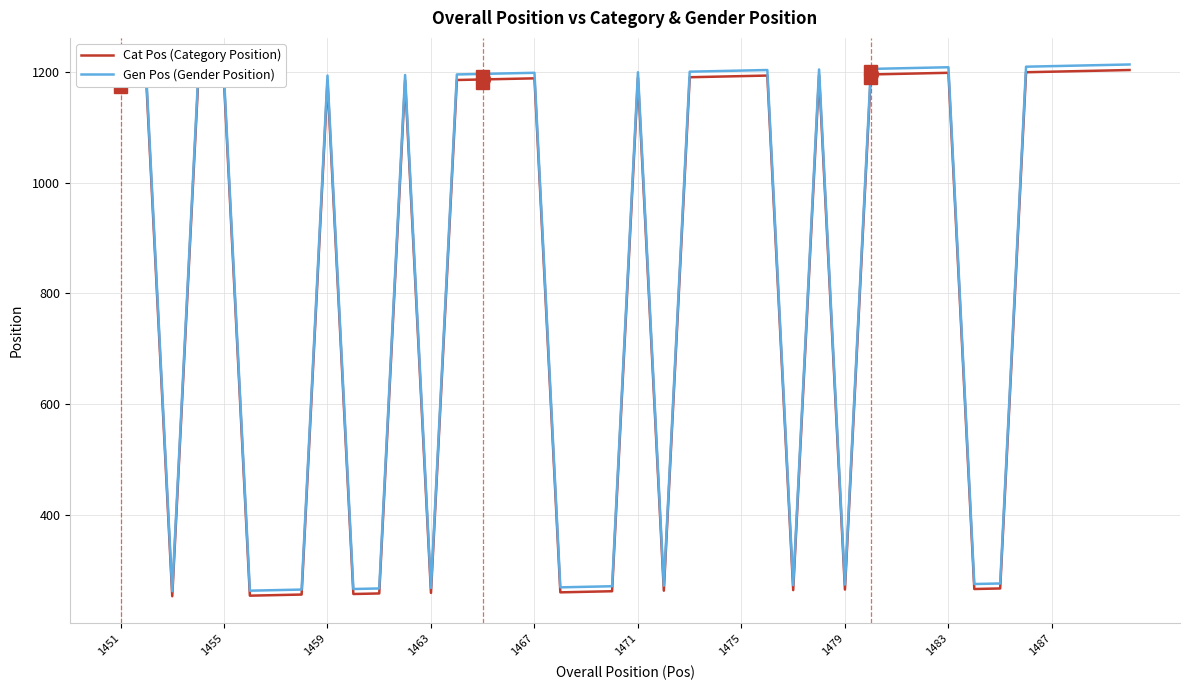

What is the smallest value displayed?

254